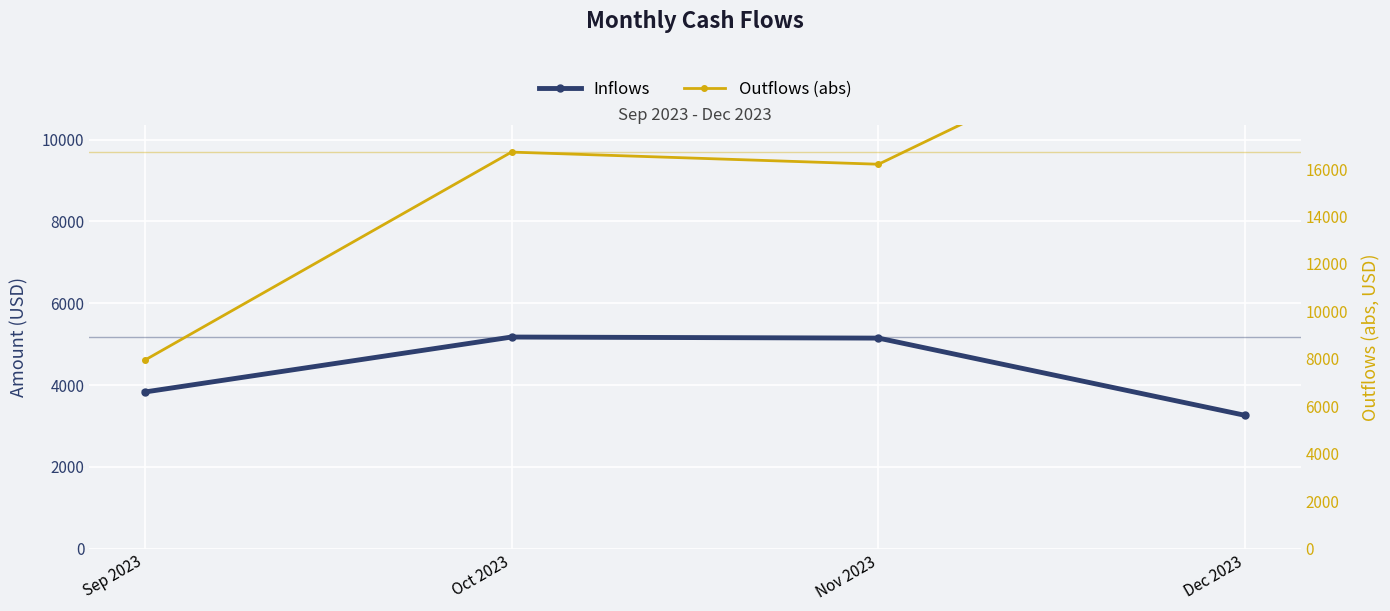

What is the label of the 2nd point from the right?

Nov 2023